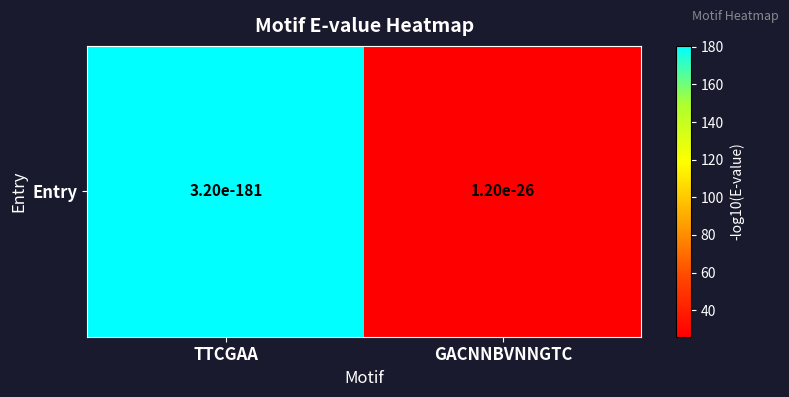

Which has a higher value, GACNNBVNNGTC or TTCGAA?

TTCGAA